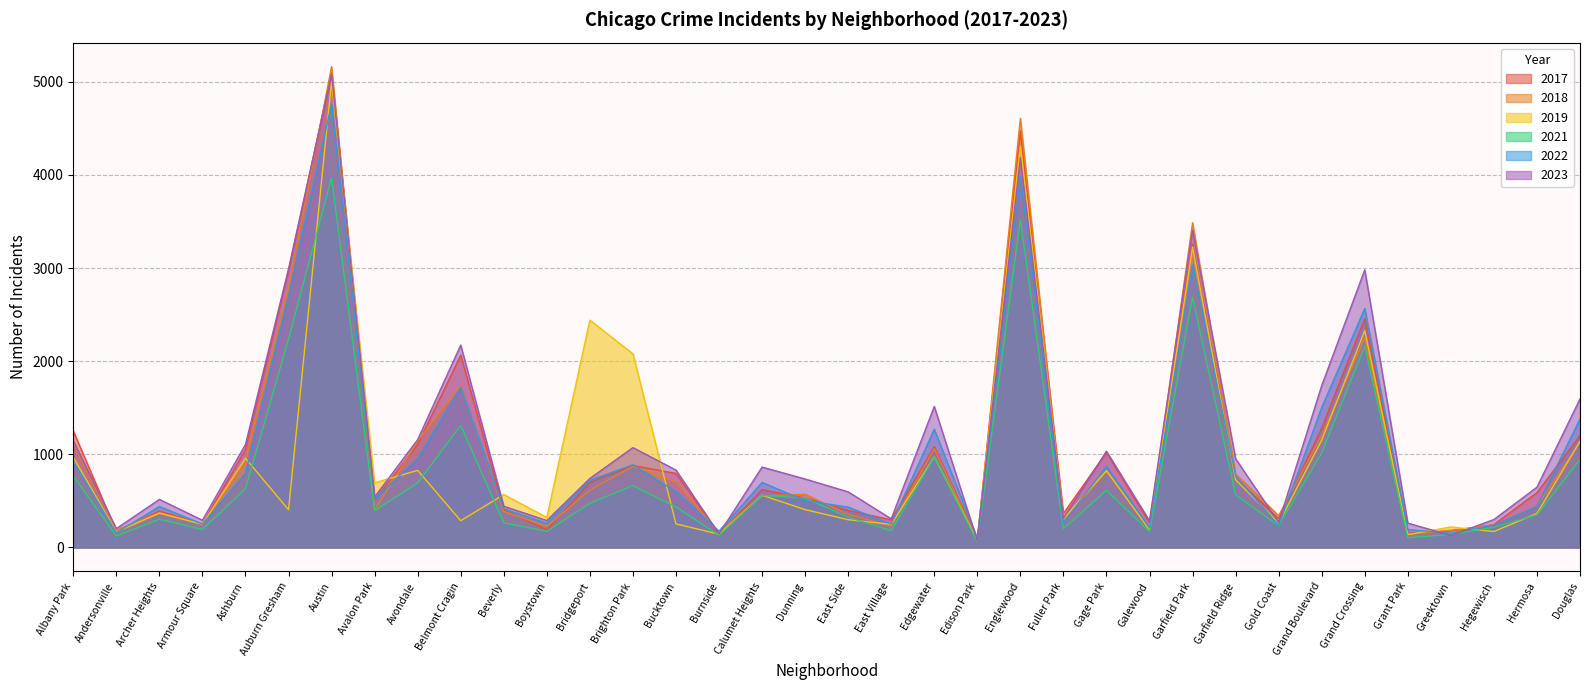

Does the chart display data point markers on the line(s)?

No